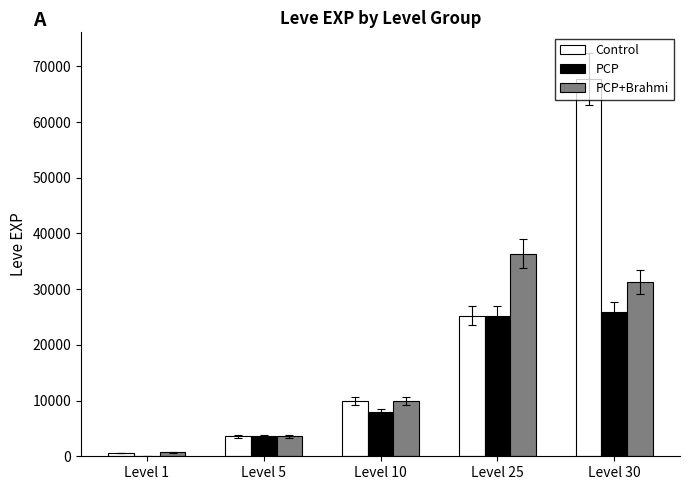

Is it true that PCP equals 44987 at Level 30?

False